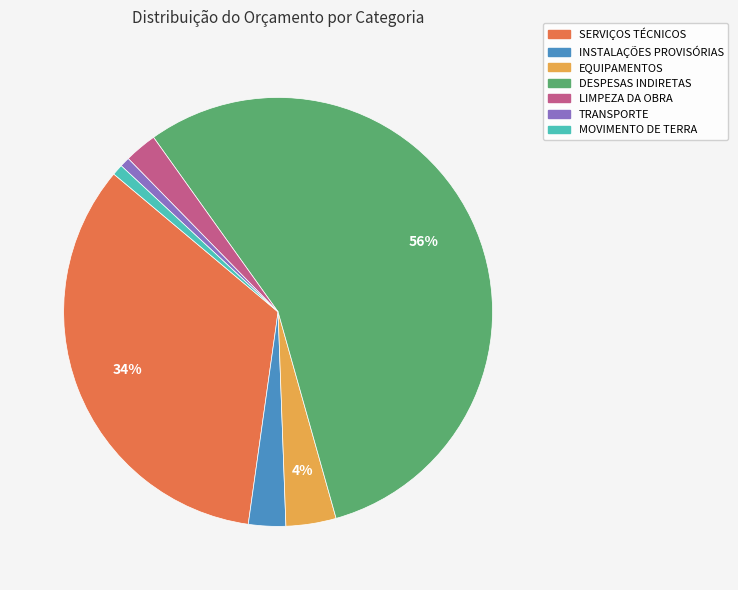

Count the number of slices in the pie.

7